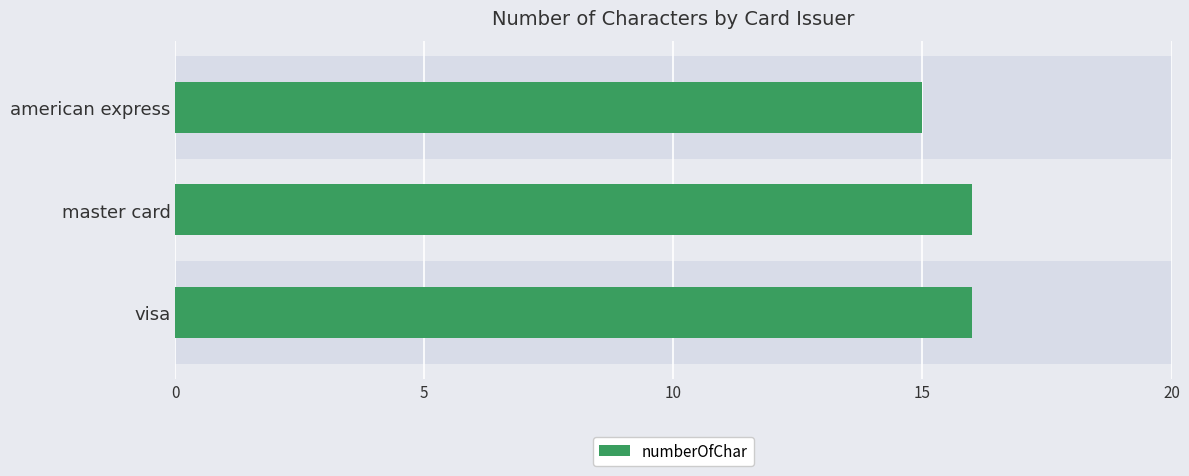

Are the bars grouped side by side (vs. stacked)?

No